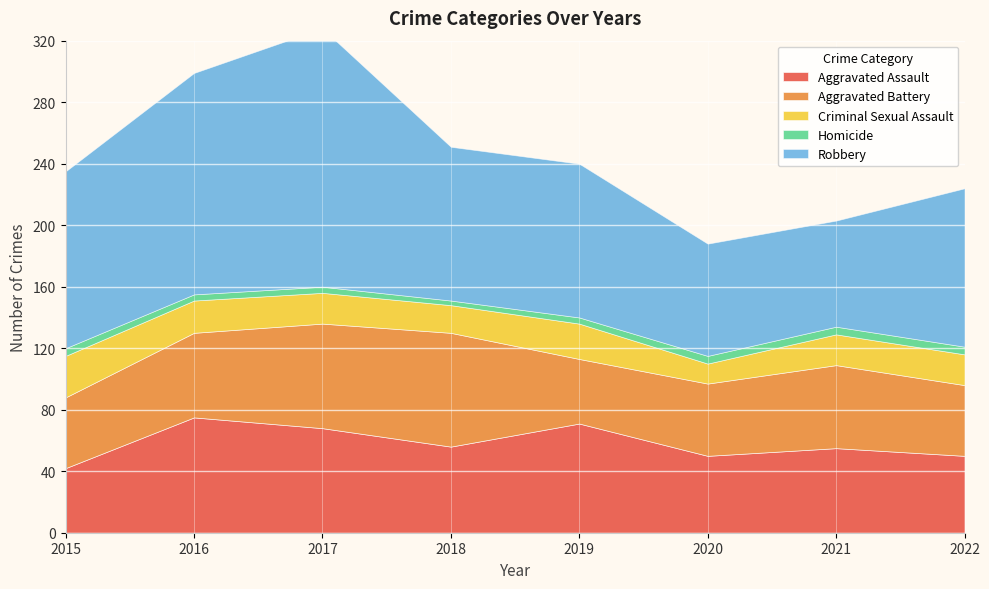

Where does the Criminal Sexual Assault series first go above 20?

2015